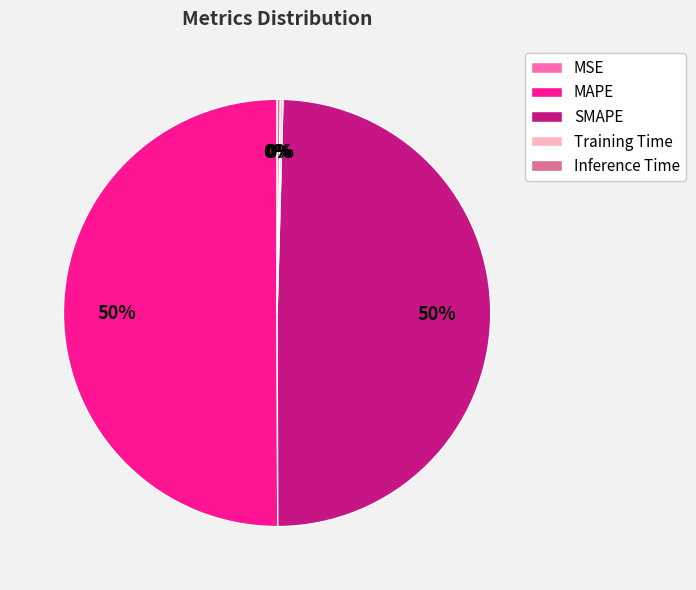

Which category accounts for the majority?

MAPE